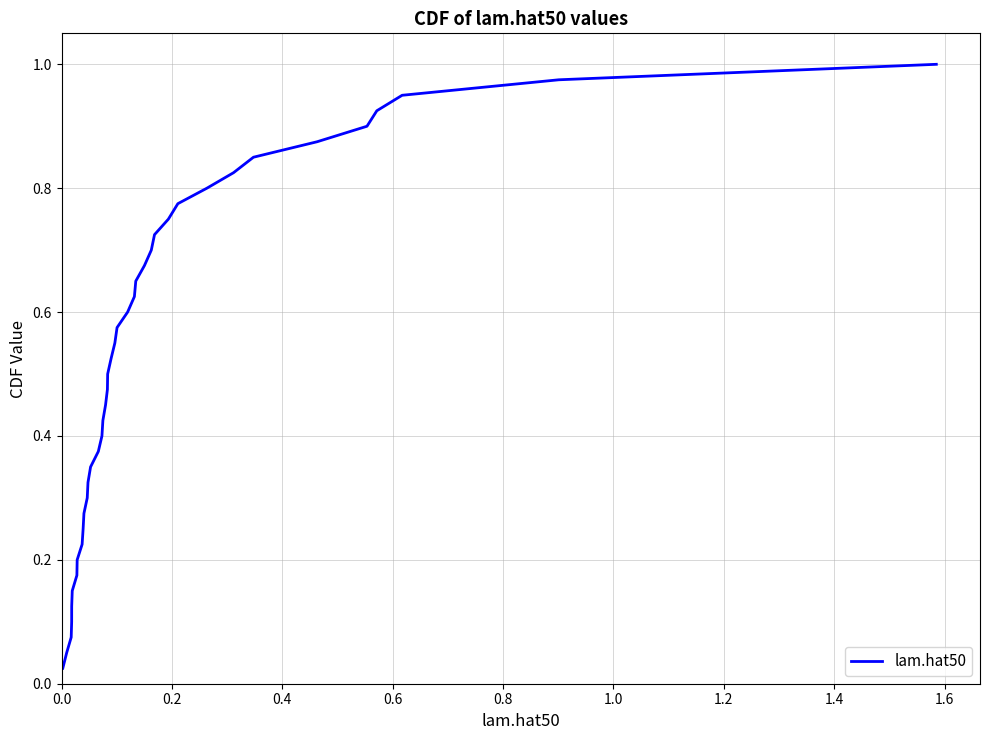

Does the chart display data point markers on the line(s)?

No